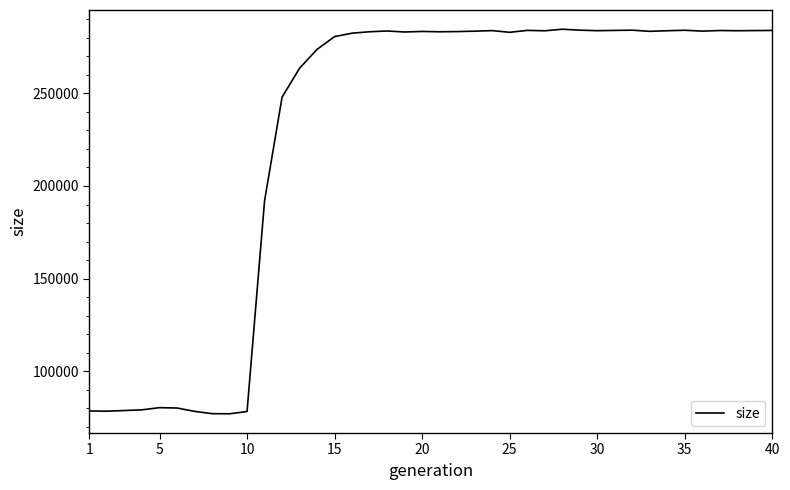

What is the difference between the maximum and minimum values?

207527